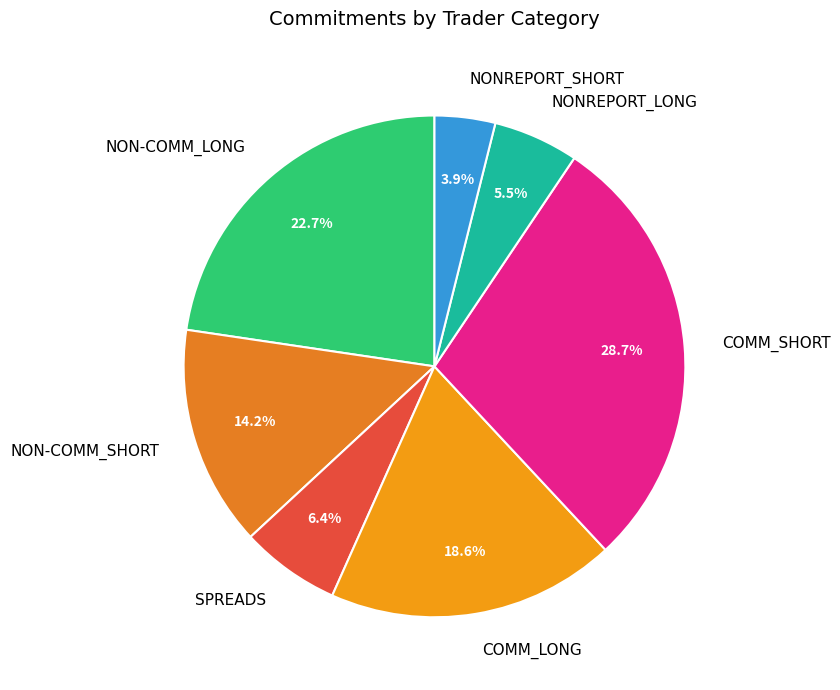

What is the smallest slice in the pie chart?

NONREPORT_SHORT